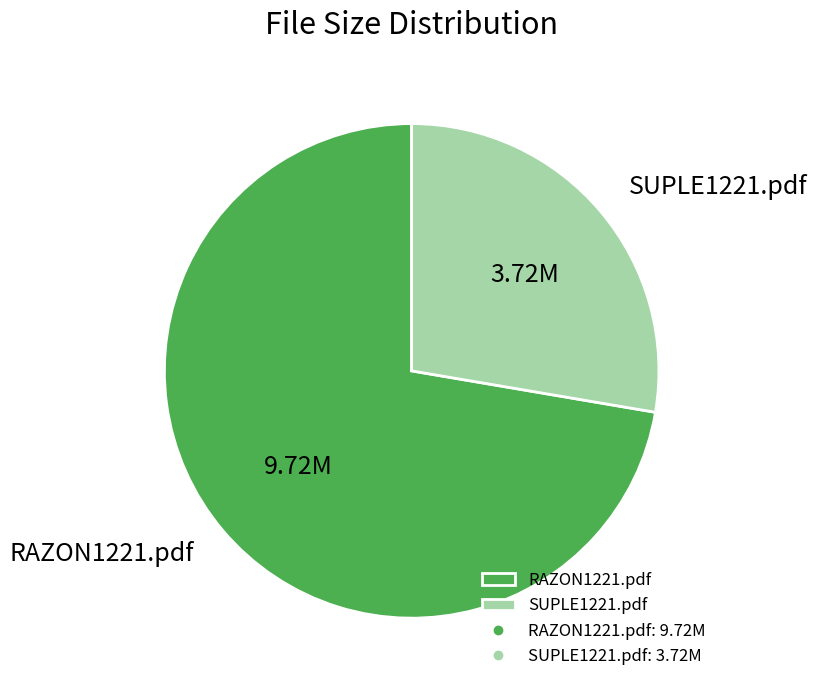

What is the ratio of the value at RAZON1221.pdf to the value at SUPLE1221.pdf?

2.6